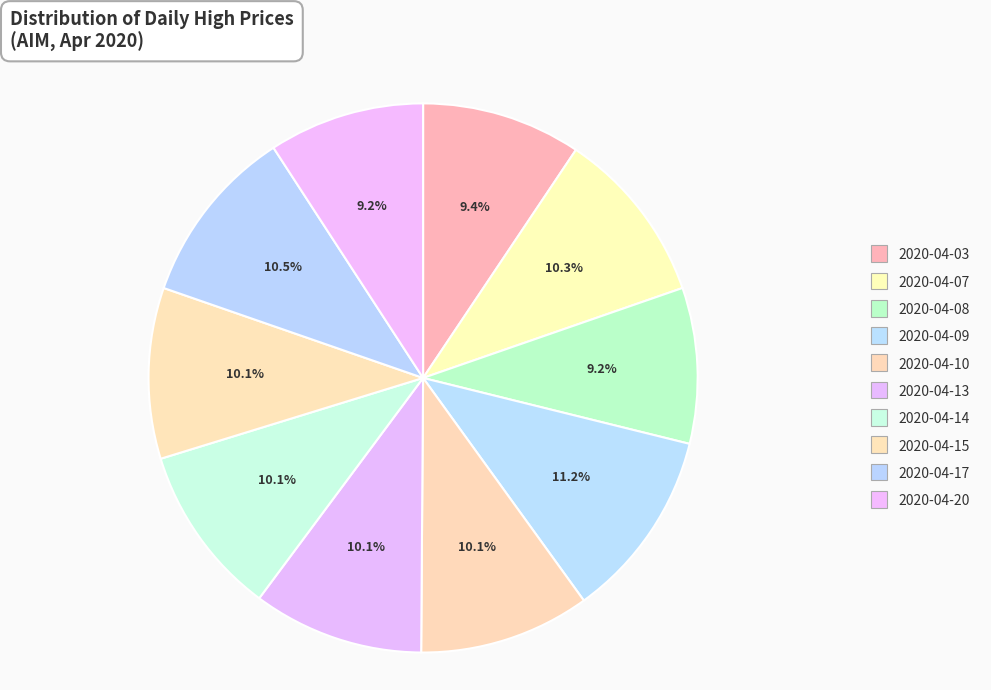

How many slices are in this pie chart?

10